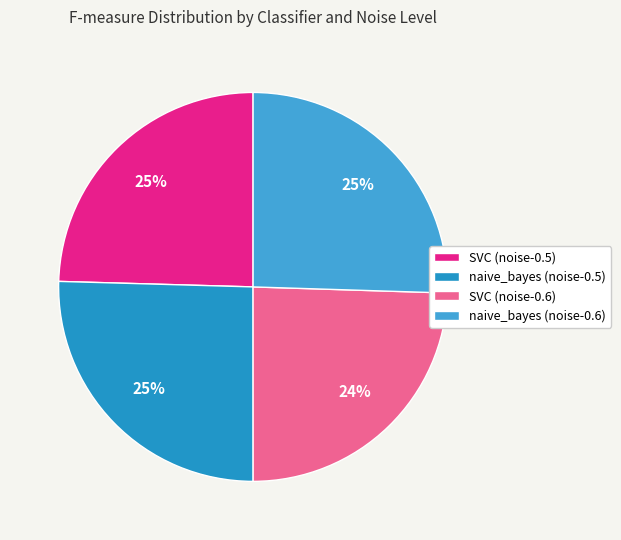

What percentage is the naive_bayes (noise-0.5) slice, to the nearest percent?

25%